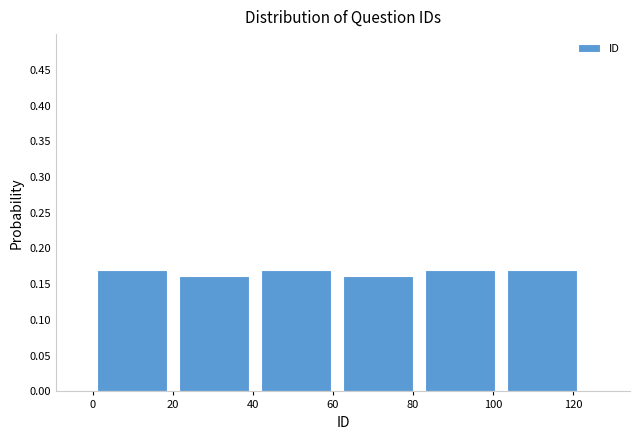

Reading left to right, list every bar in this chart as the range it spans on the x-axis followed by its height. Neither the bar edges nor the heights are printed on the chart, so give them approximately, as read against the axes.

1.0 to 21.5: 0.17
21.5 to 42.0: 0.16
42.0 to 62.5: 0.17
62.5 to 83.0: 0.16
83.0 to 103.5: 0.17
103.5 to 124.0: 0.17